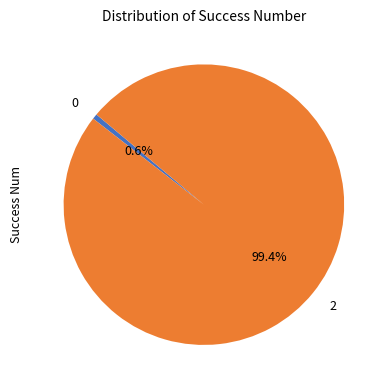

What is the majority slice?

2